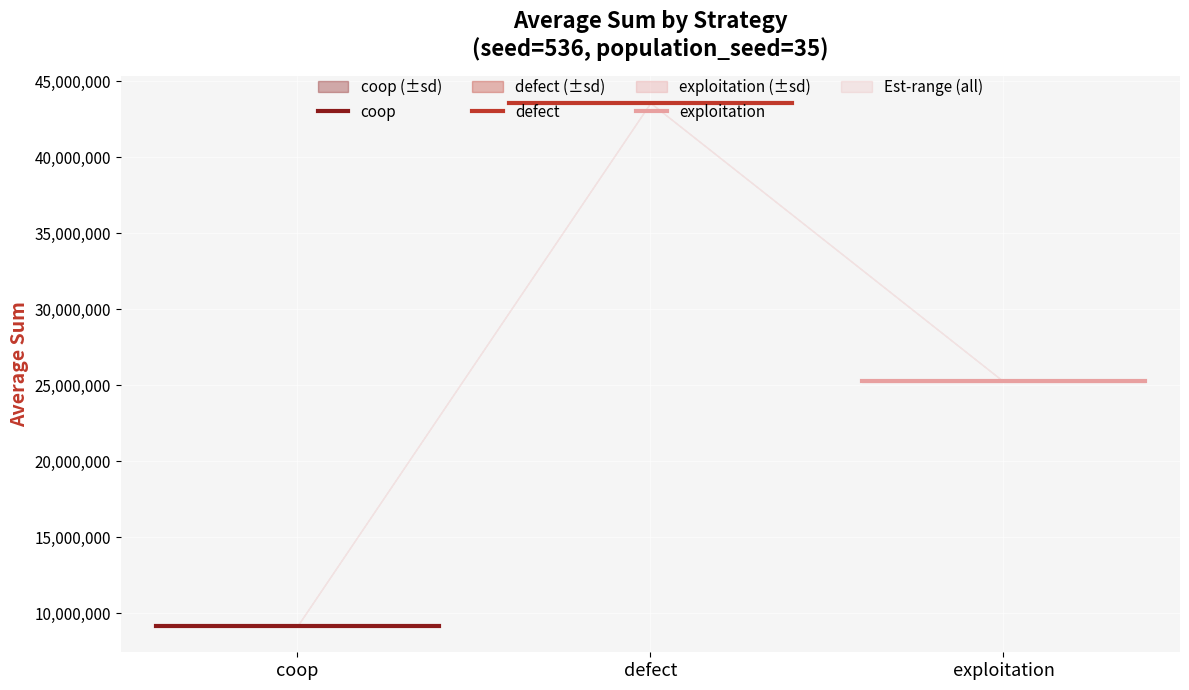

Which series has the largest range (max minus min)?

coop